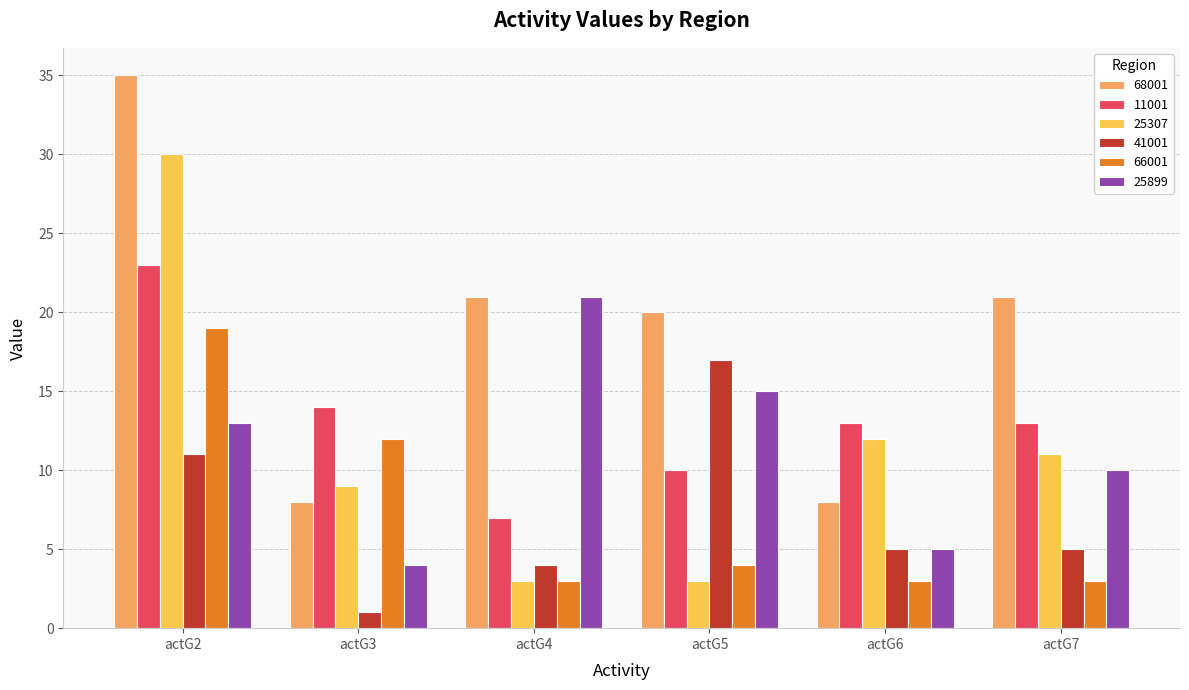

How many groups of bars are there?

6